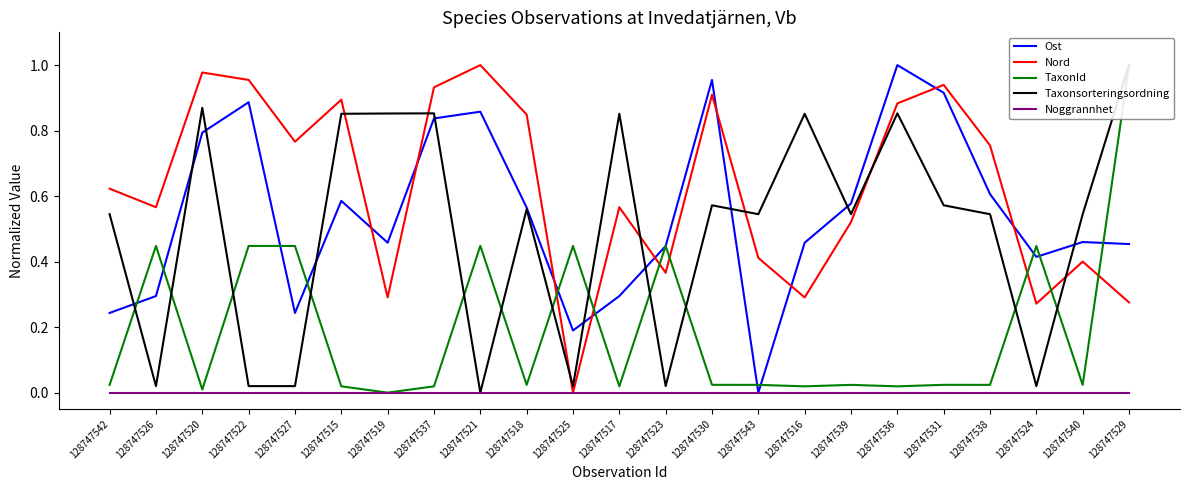

At 128747517, list the series in order from largest to smallest.

Taxonsorteringsordning, Nord, Ost, TaxonId, Noggrannhet